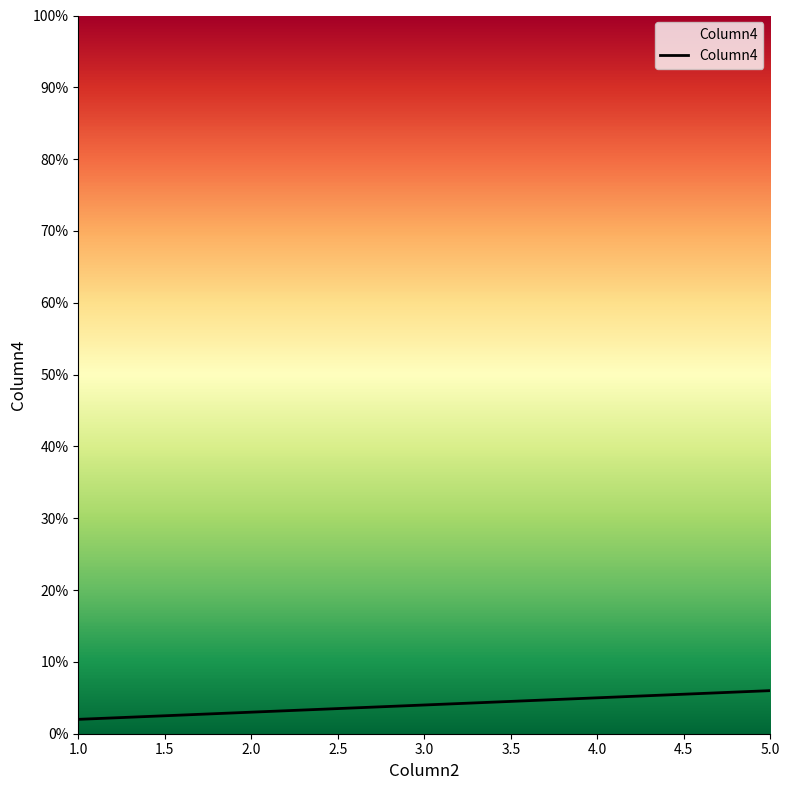

At which label is the value closest to 4?

3.0